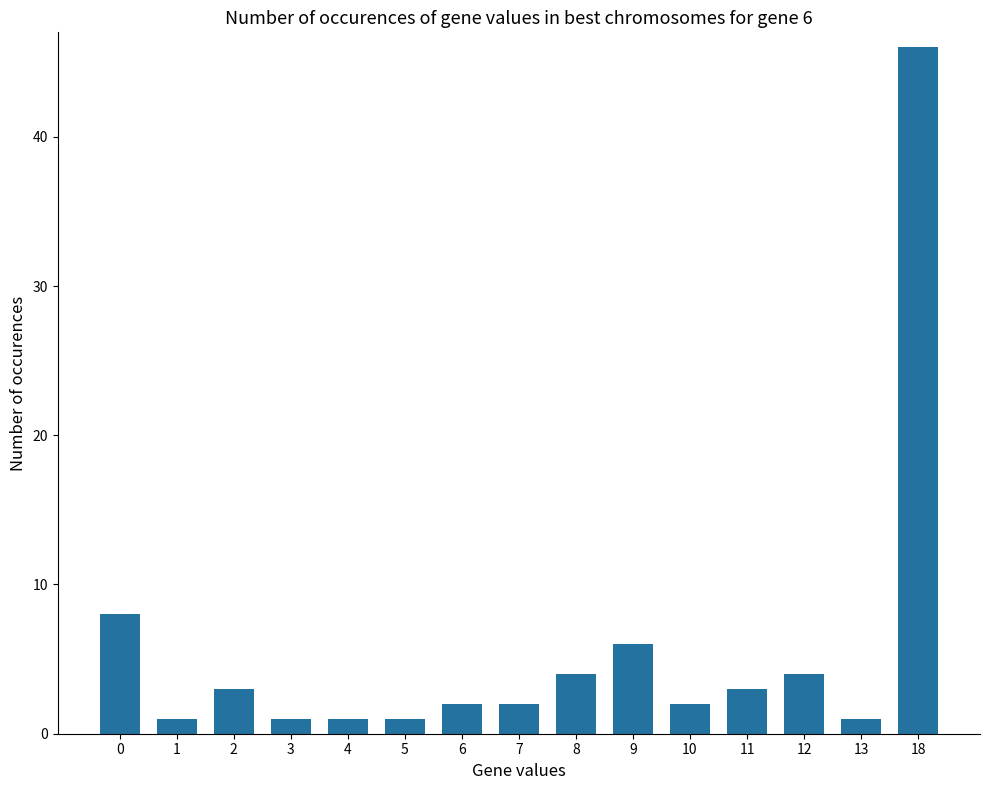

What is the greatest value displayed?

46